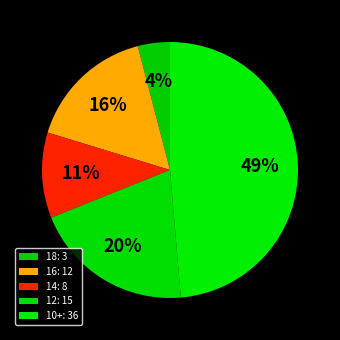

Count the number of slices in the pie.

5